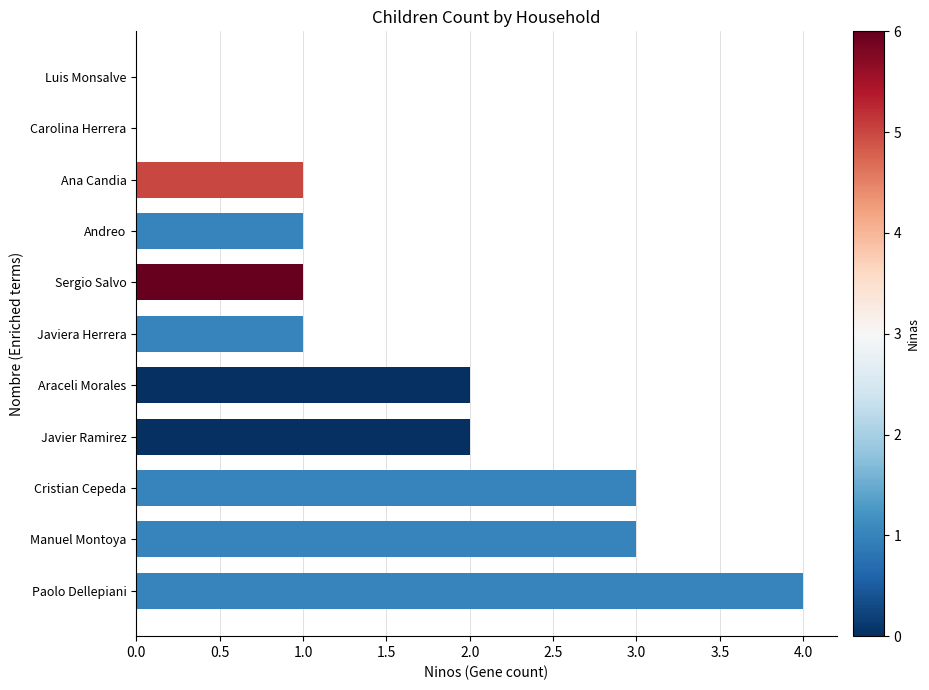

Count the number of data series in this chart.

1